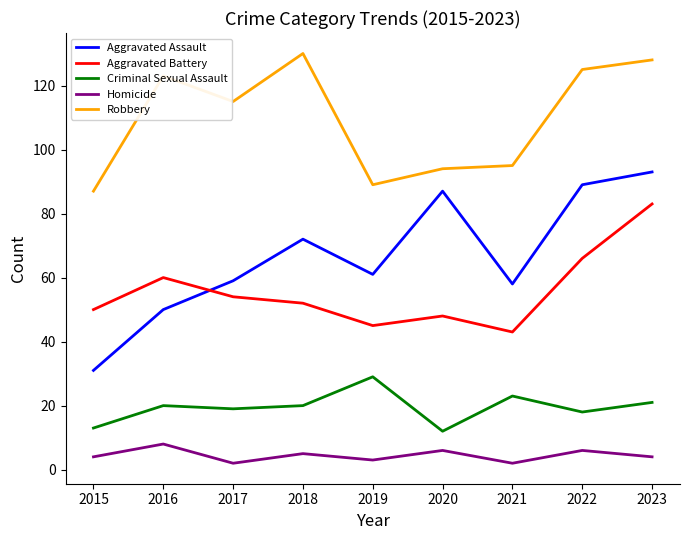

The Robbery series shows 200 at 2017. True or false?

False